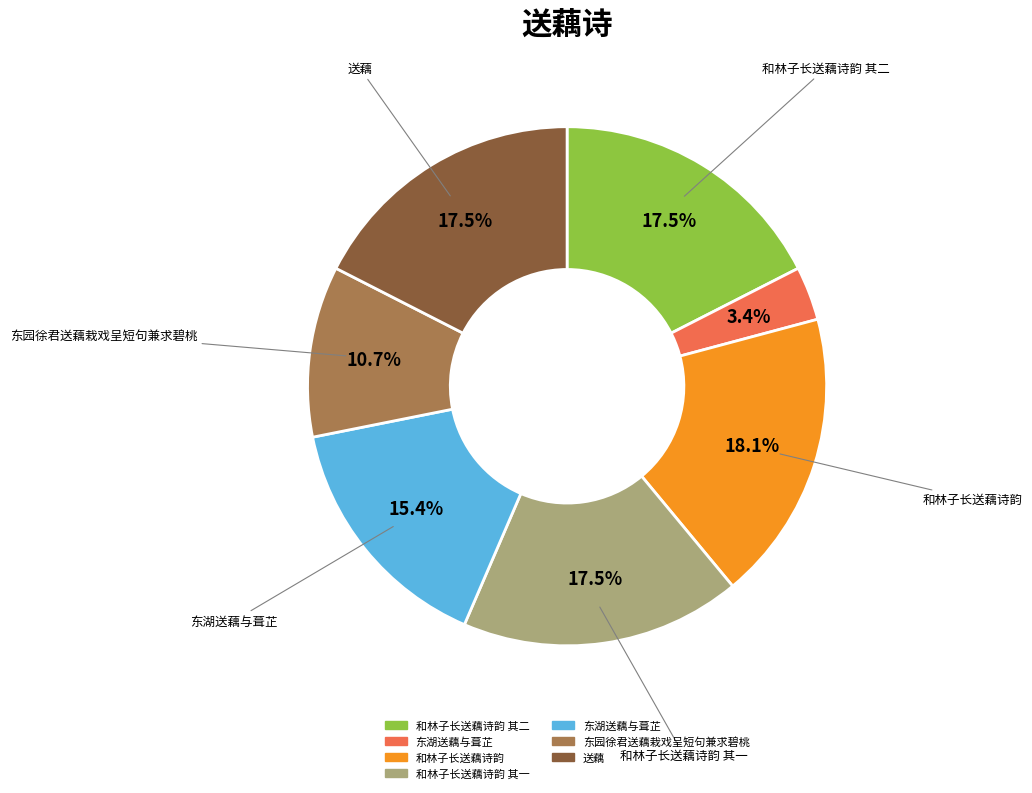

Is there a majority slice in this chart?

No